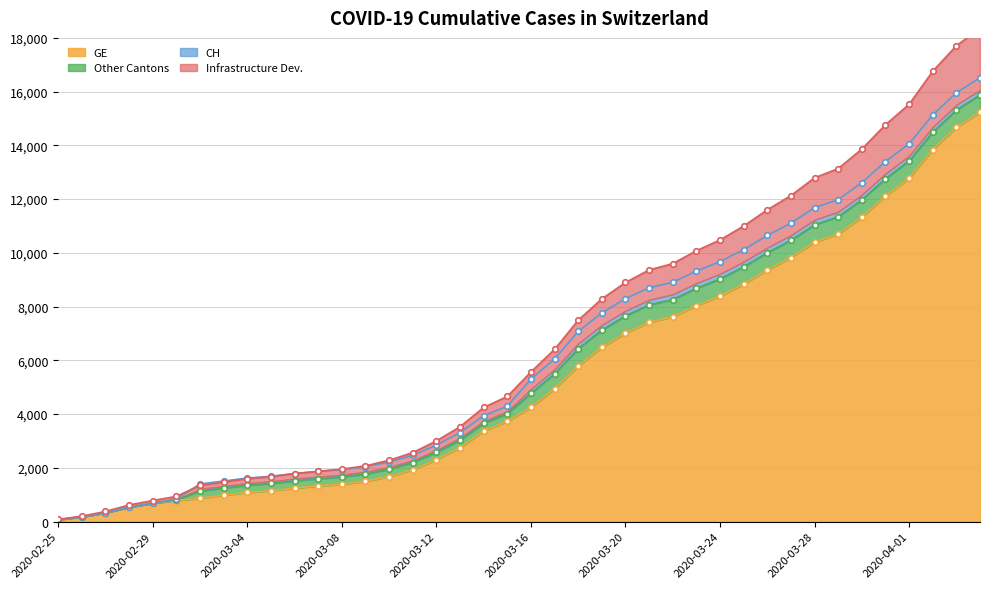

What is the minimum value shown in the chart?

73